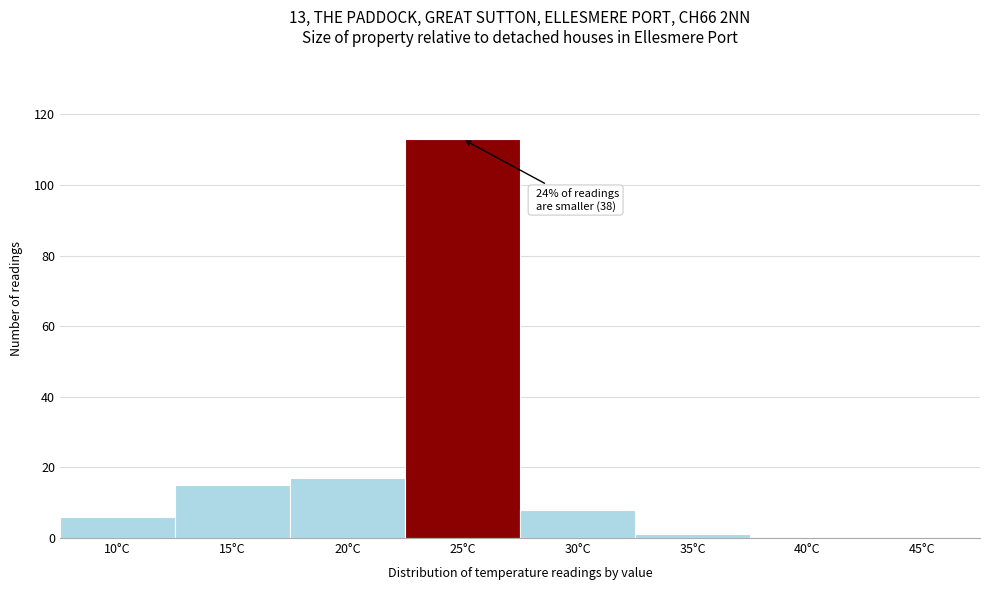

Reading right to left, list all the values displayed in this chart.

45°C=0	40°C=0	35°C=1	30°C=8	25°C=113	20°C=17	15°C=15	10°C=6